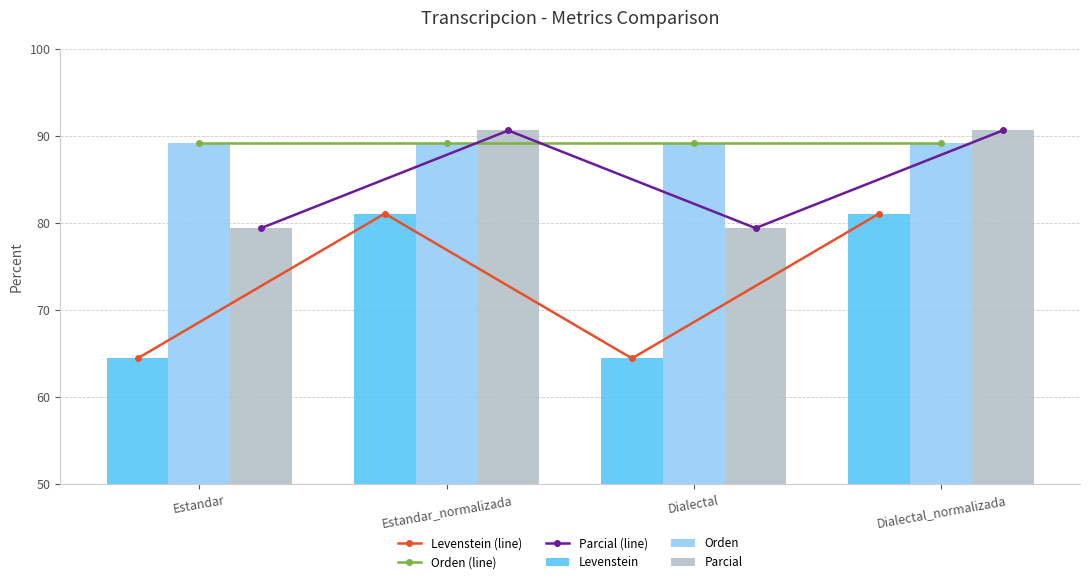

How many groups of bars are there?

4